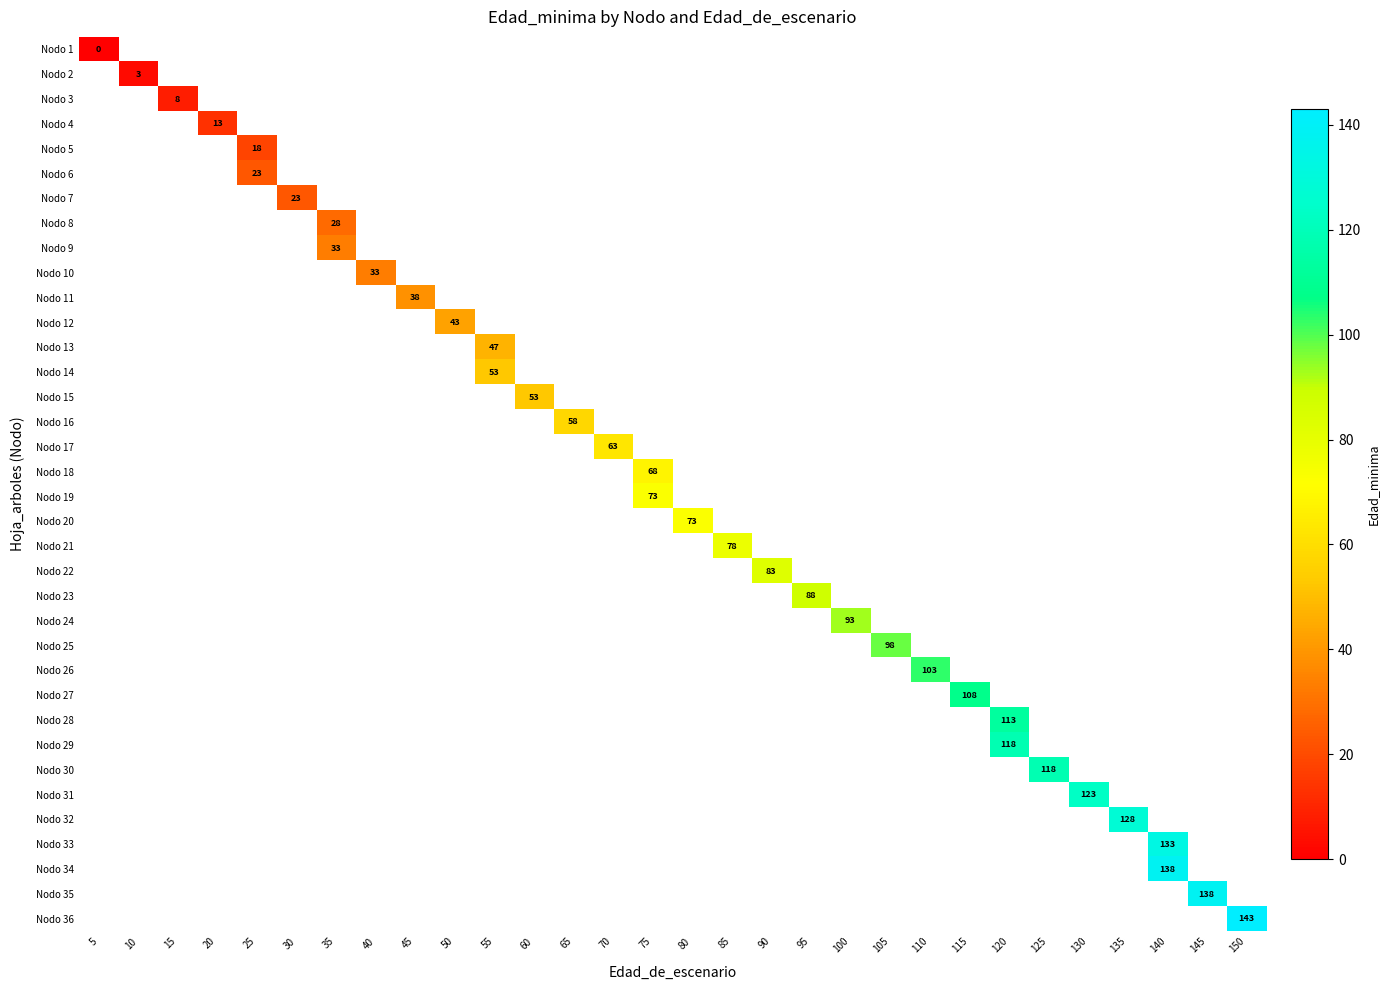

Which category has the lowest value in the Nodo 2 series?

5